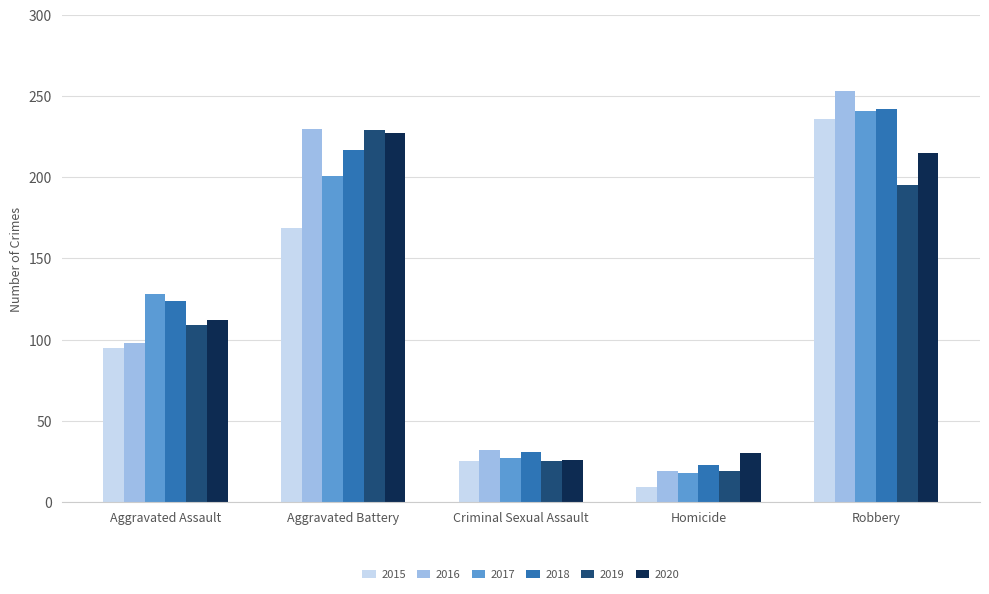

How many categories are shown in the chart?

5